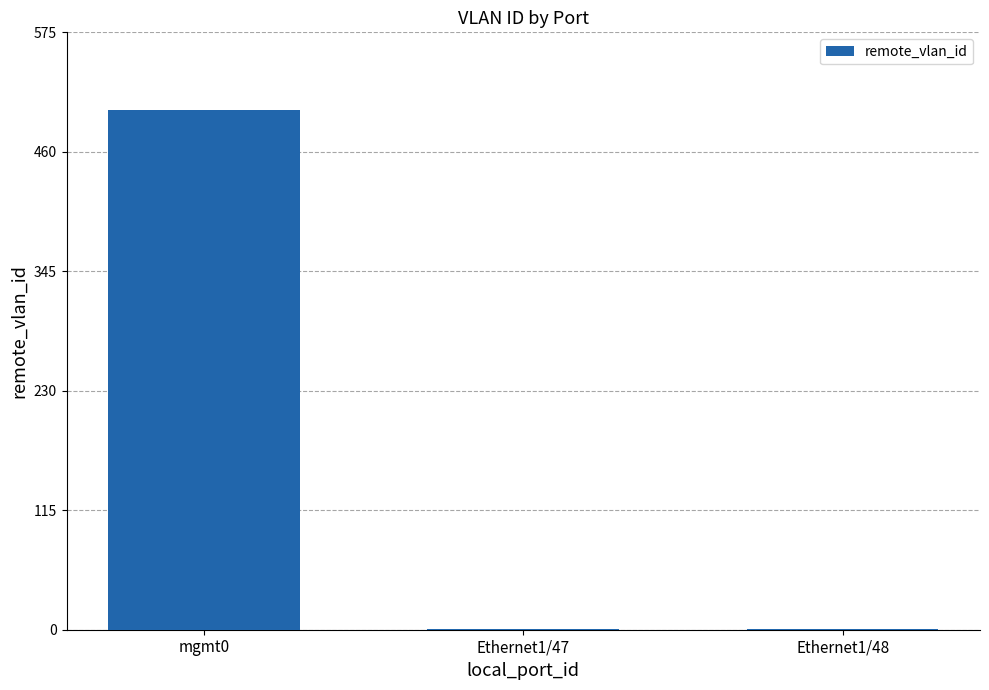

What is the sum of all values?

502